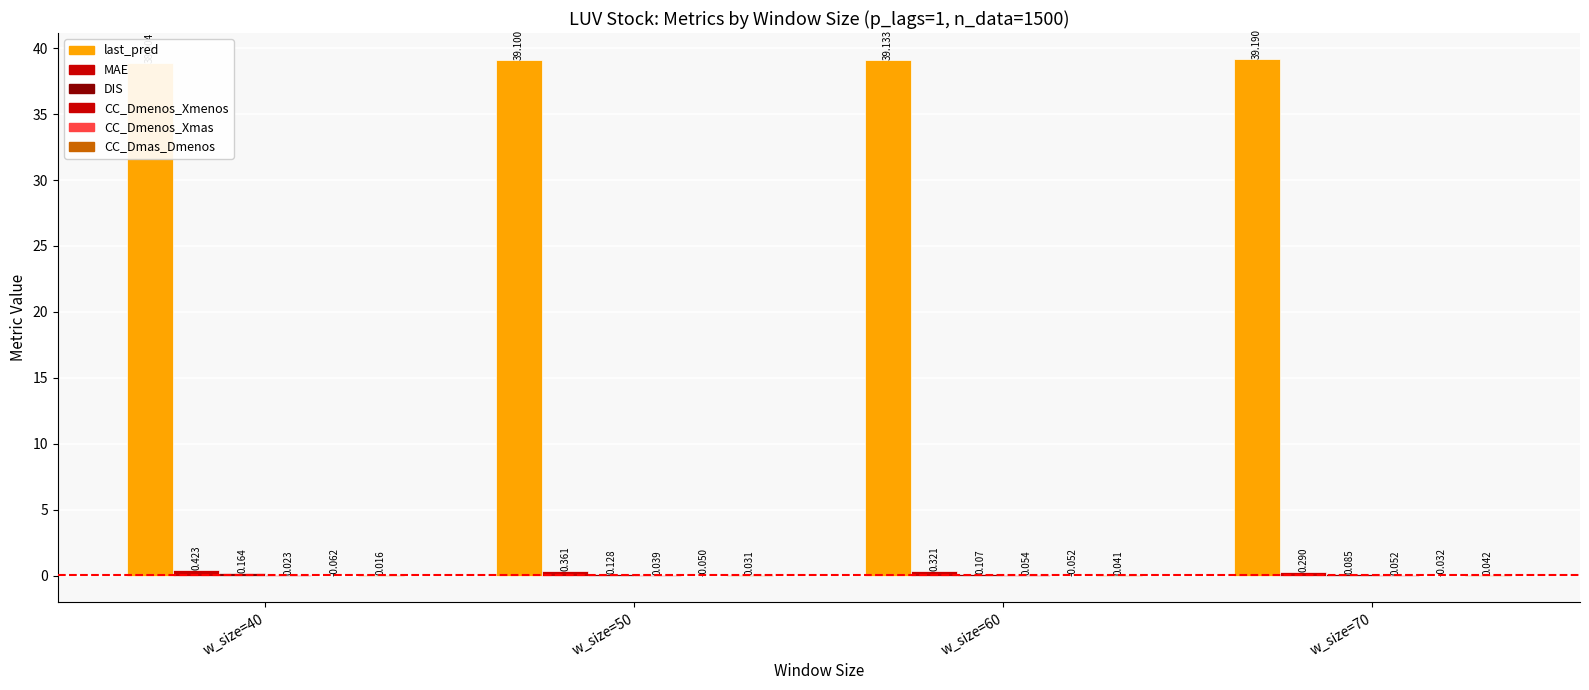

List the labels in order of DIS value, largest first.

w_size=40, w_size=50, w_size=60, w_size=70